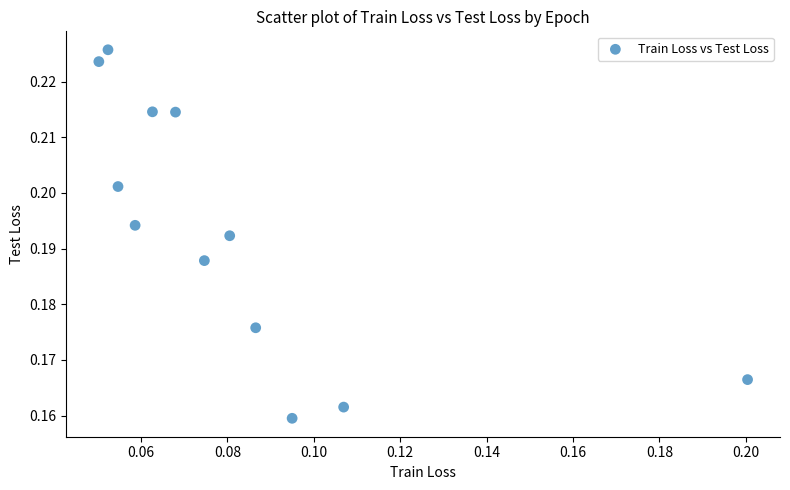

How many data points are displayed?

12